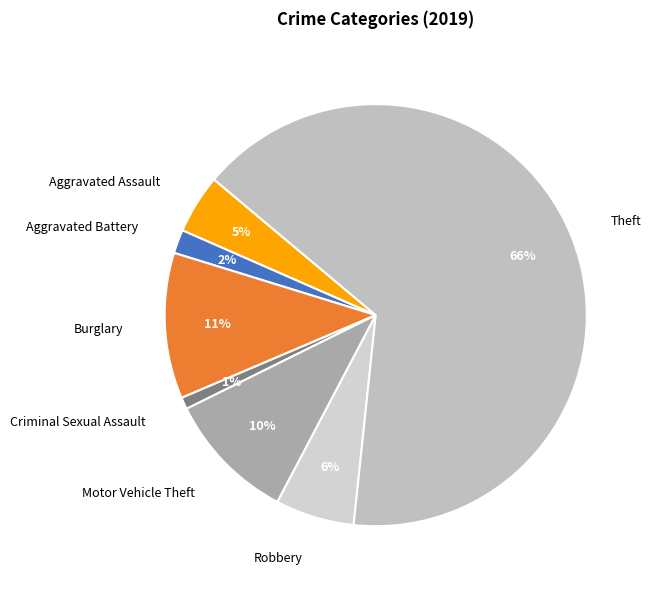

Between Theft and Aggravated Assault, which is larger?

Theft